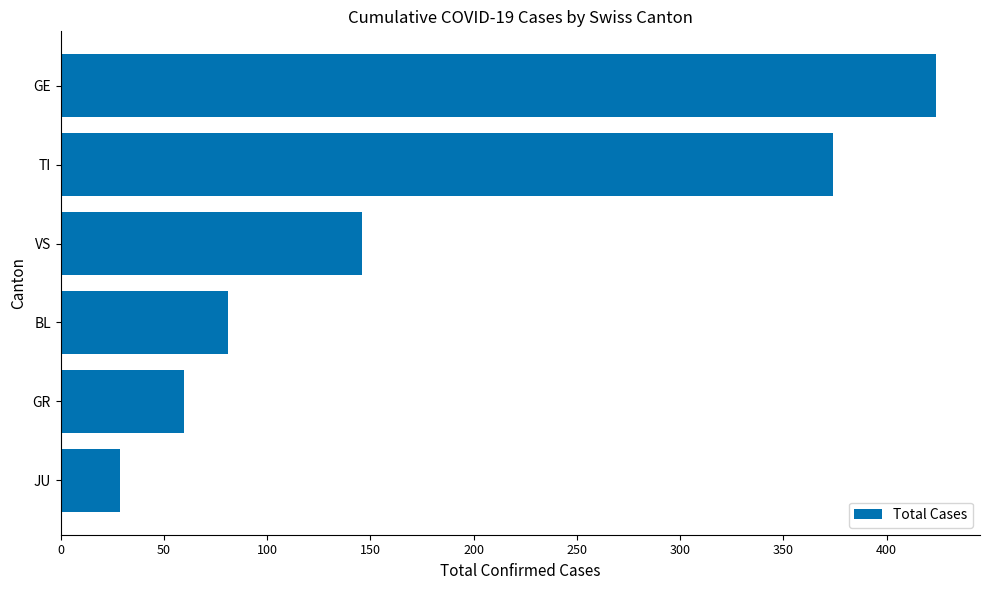

Reading bottom to top, what are all the values shown in this chart?

JU=29	GR=60	BL=81	VS=146	TI=374	GE=424